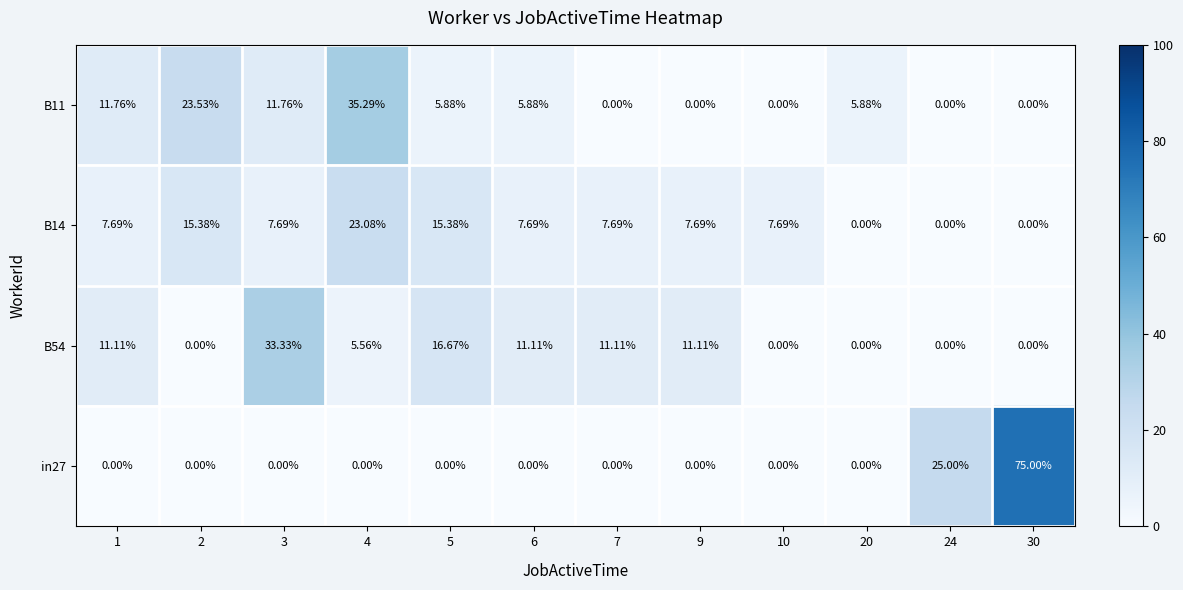

Count the number of categories in the chart.

12